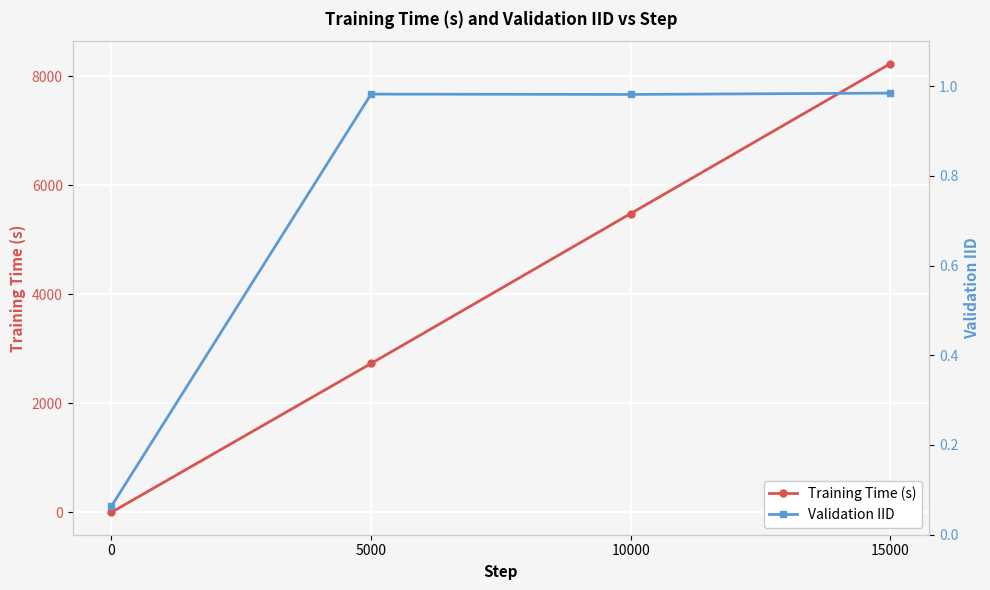

Read the Validation IID value at 10000.

1.0